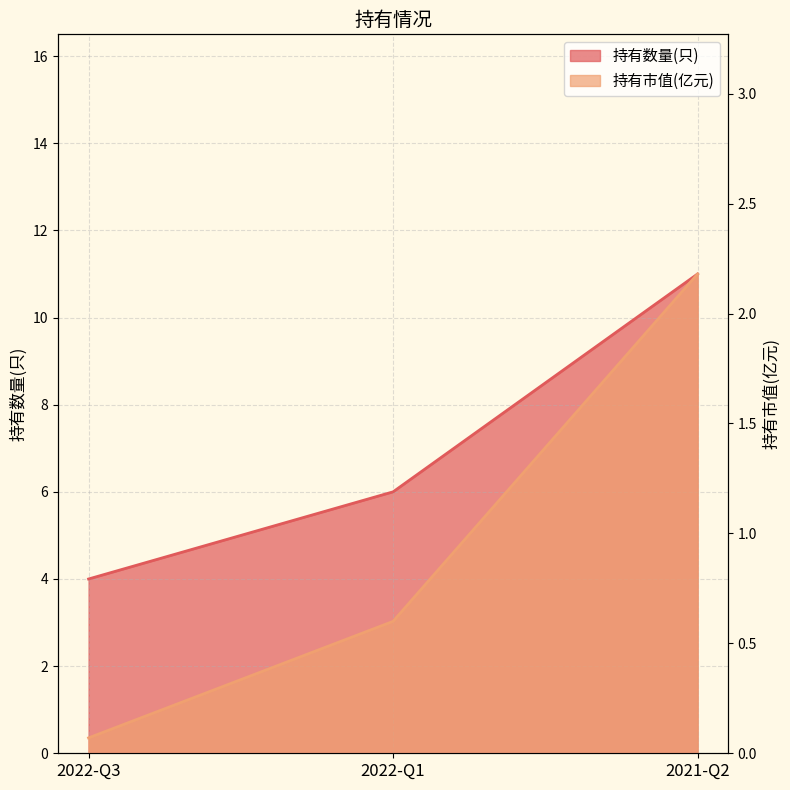

What is the average value of the 持有市值(亿元) series?

1.0